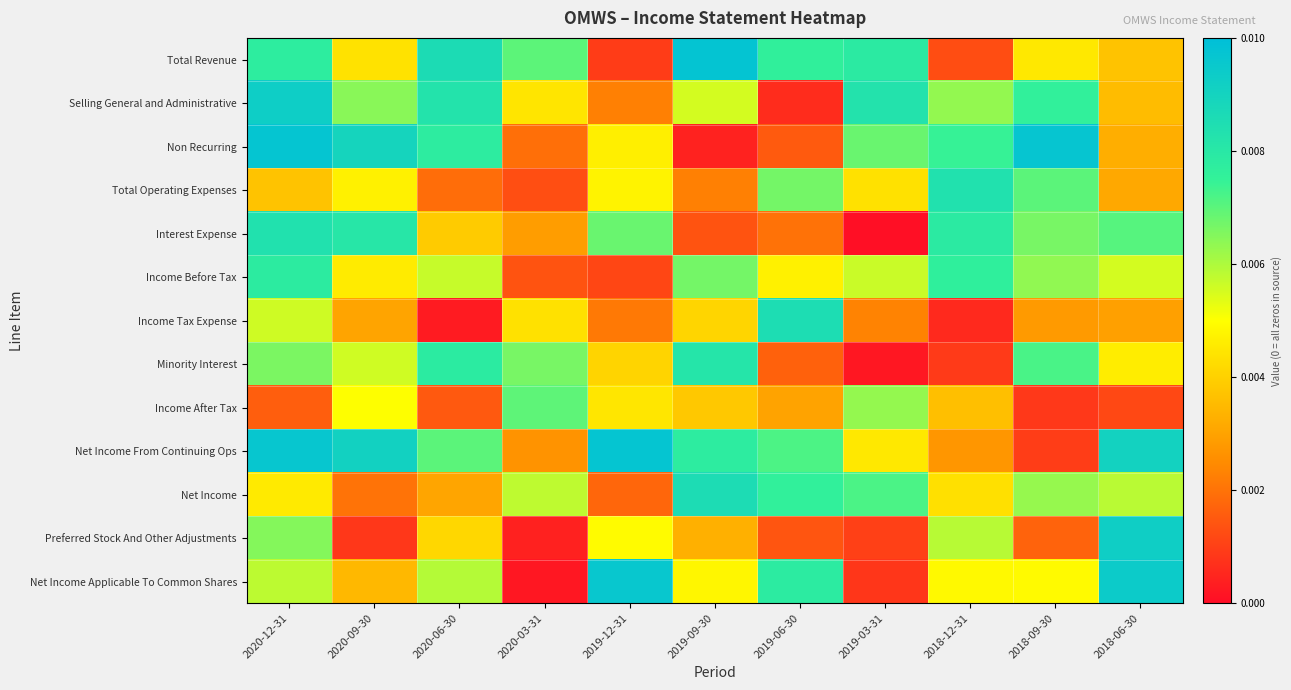

At how many categories does at least one series exceed 0?

11